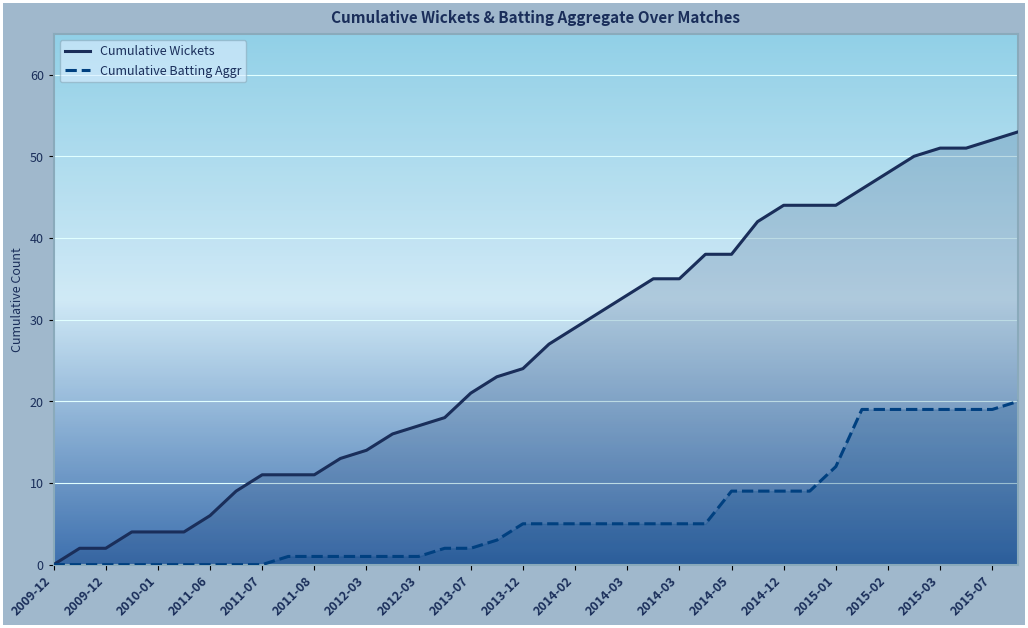

What are all the series names shown in the legend?

Cumulative Wickets, Cumulative Batting Aggr